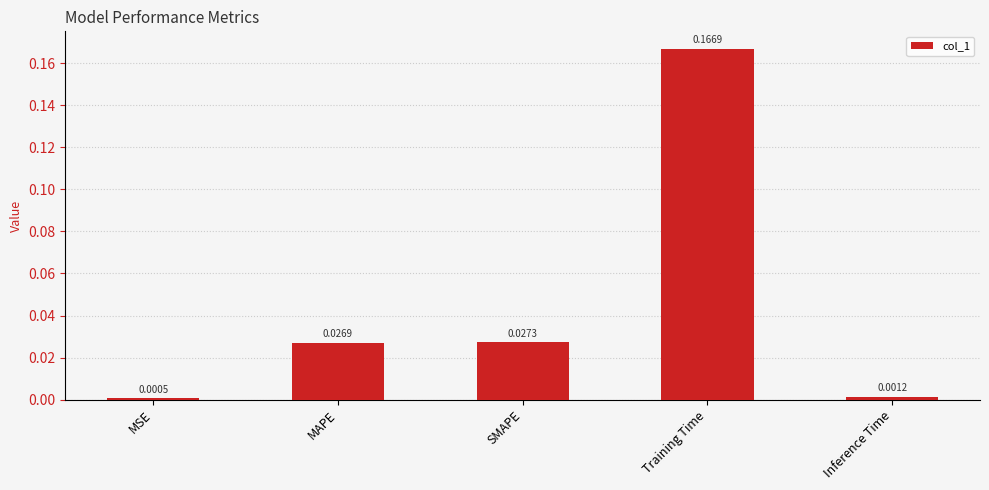

At which category does the chart reach its peak across all series?

Training Time